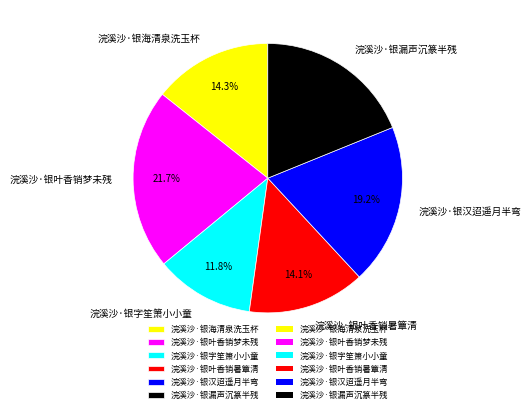

What percentage is the 浣溪沙·银汉迢遥月半弯 slice, to the nearest percent?

19%